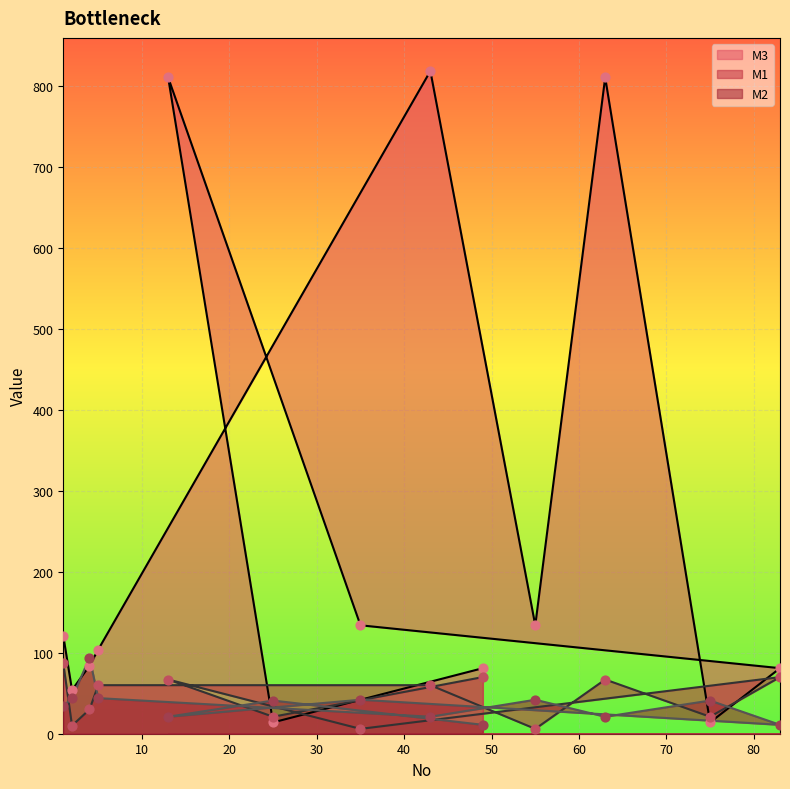

Which series has the widest spread of Y values?

M3